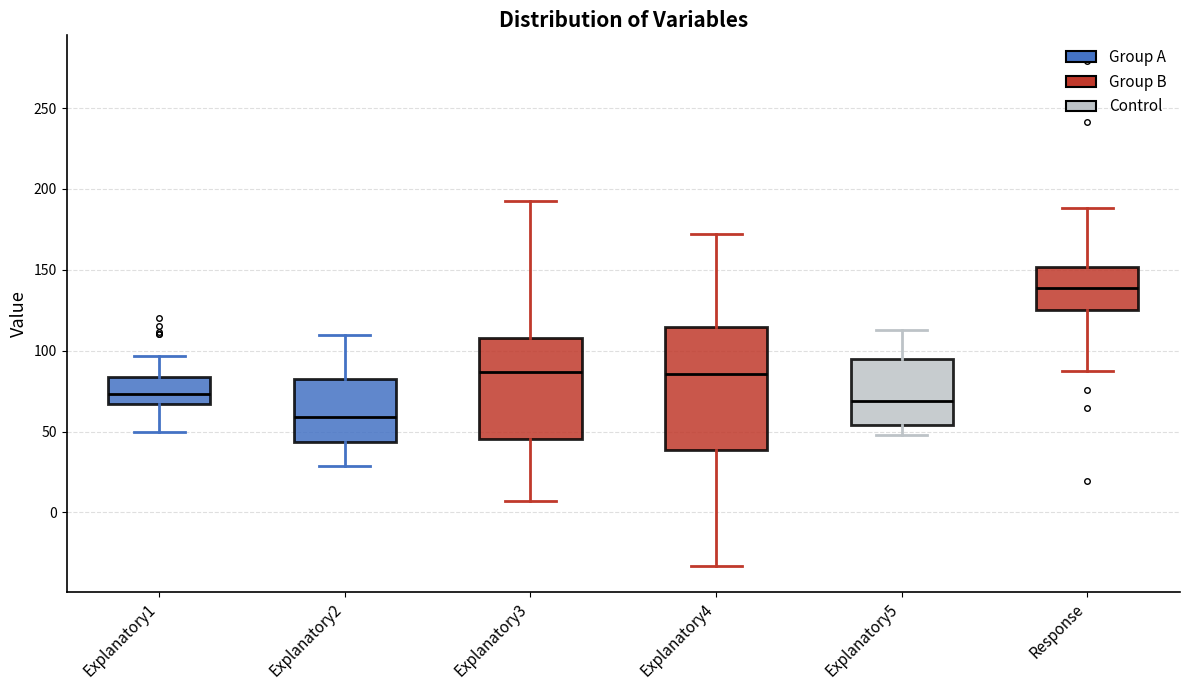

Which box has the lowest median line?

Explanatory2